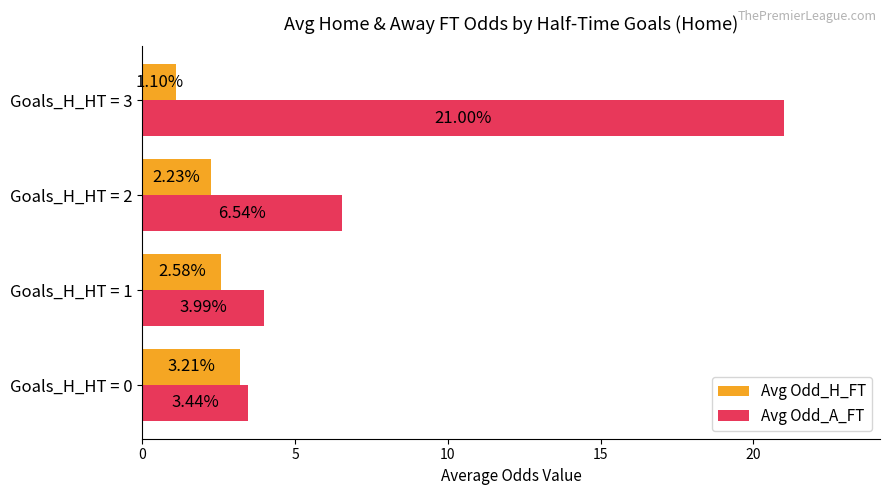

Which series has the widest spread of values?

Avg Odd_A_FT